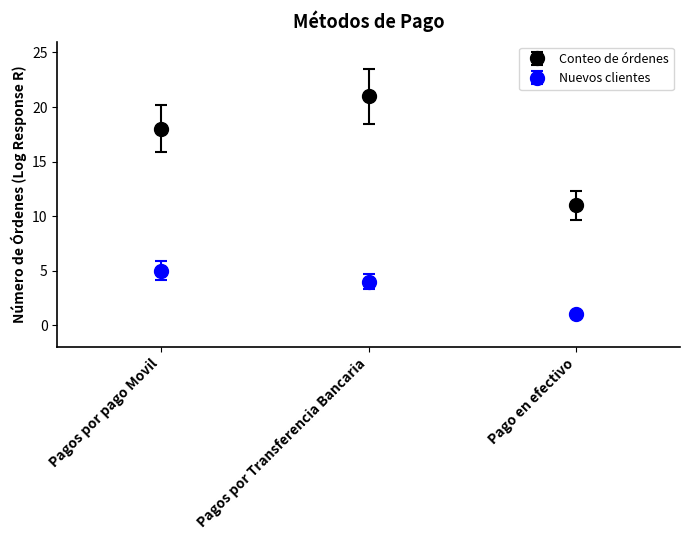

What is the value of the Nuevos clientes point at the 2nd from the left?

4